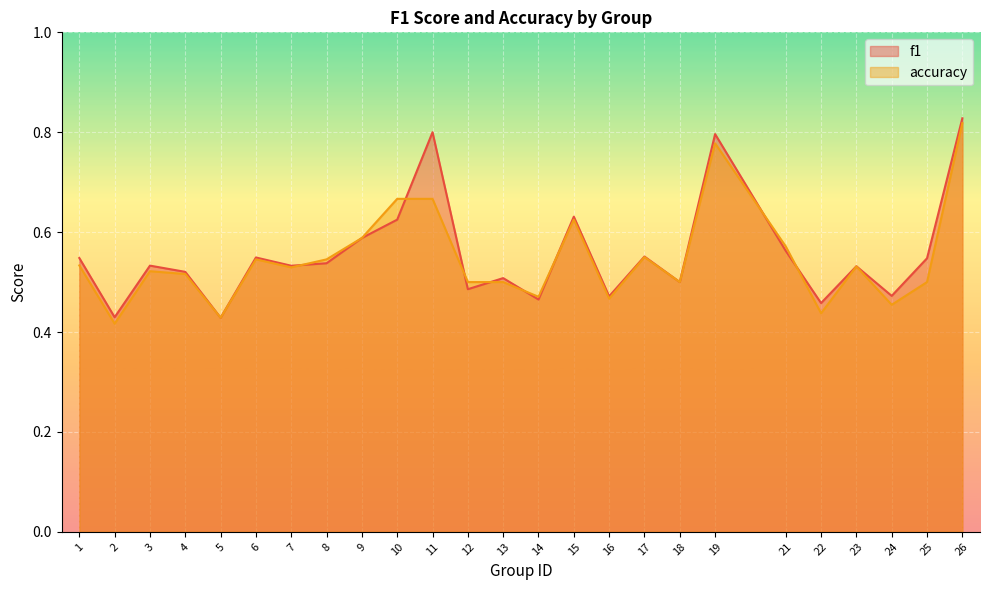

Reading left to right, transcribe all the data shown in this chart.

f1: 0.5	0.4	0.5	0.5	0.4	0.5	0.5	0.5	0.6	0.6	0.8	0.5	0.5	0.5	0.6	0.5	0.6	0.5	0.8	0.6	0.5	0.5	0.5	0.5	0.8
accuracy: 0.5	0.4	0.5	0.5	0.4	0.5	0.5	0.5	0.6	0.7	0.7	0.5	0.5	0.5	0.6	0.5	0.6	0.5	0.8	0.6	0.4	0.5	0.5	0.5	0.8